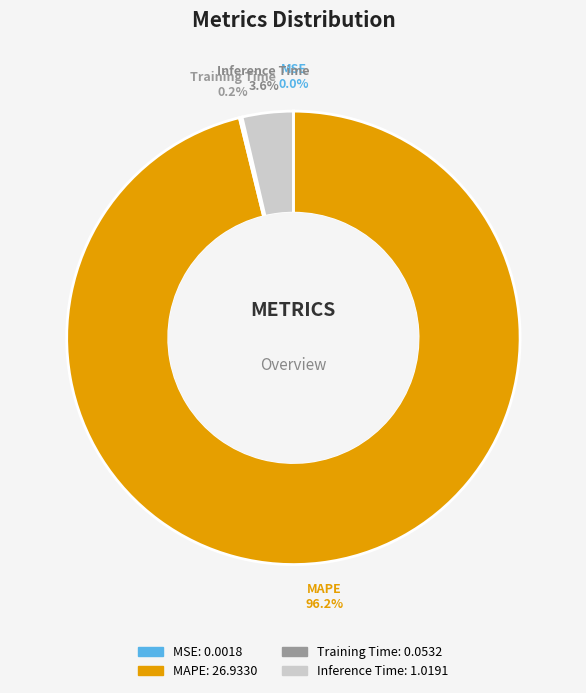

Combined, do Inference Time and MAPE account for over 50%?

Yes